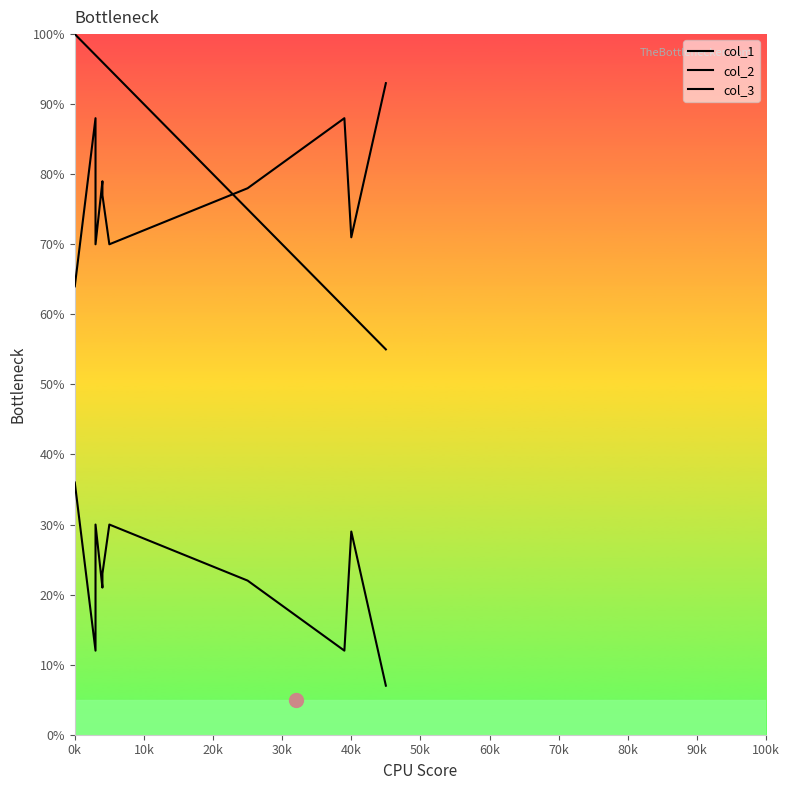

What value does the col_3 series have at 30k, to the nearest 5?

20